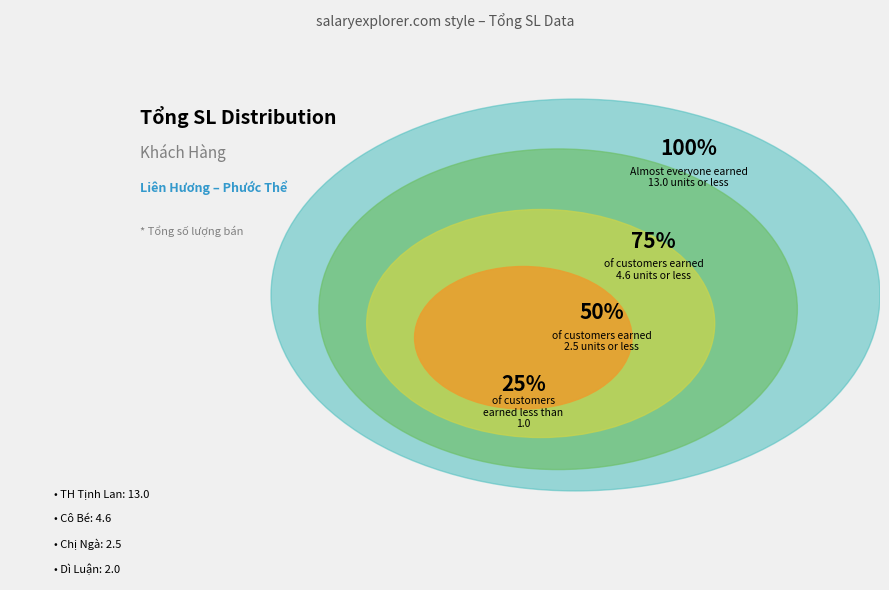

Is it true that Cô Bé is 31% of the pie?

False